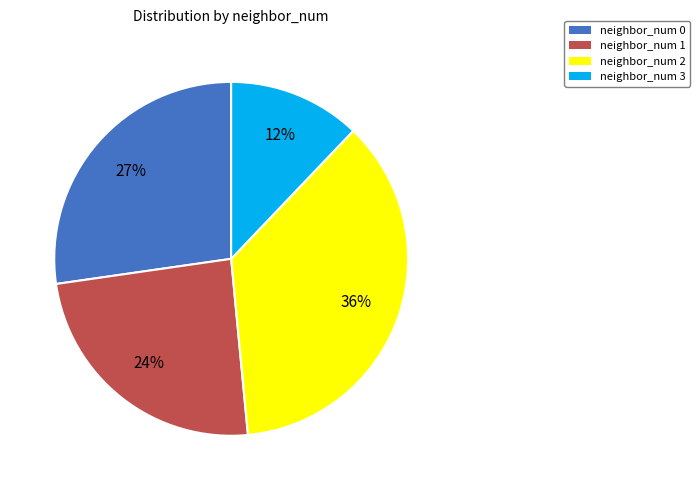

To the nearest percent, what portion does neighbor_num 1 represent?

24%